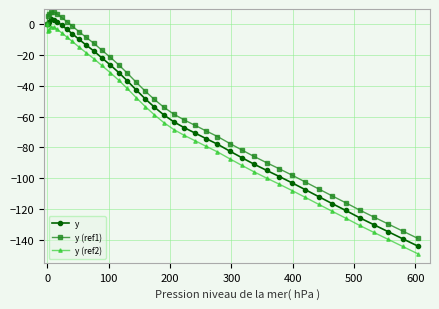

What is the greatest value displayed?

8.2